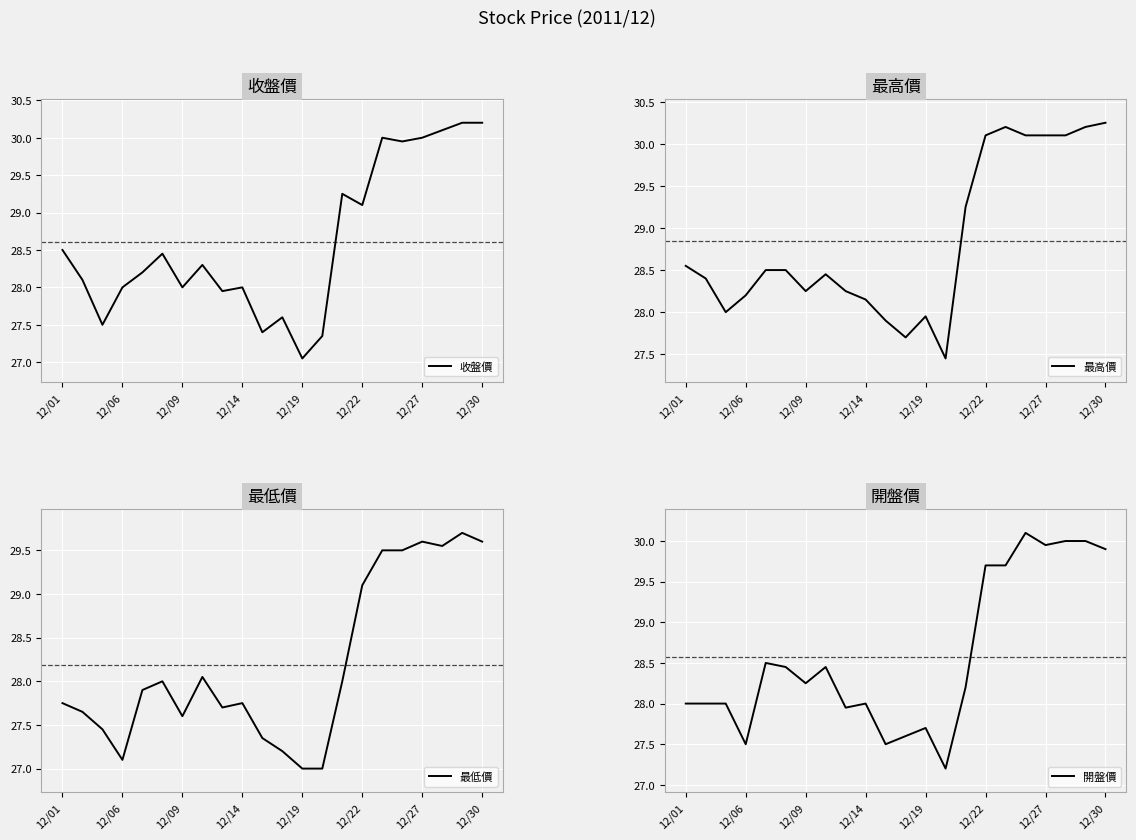

True or false: 最低價 and 開盤價 cross at least once.

False